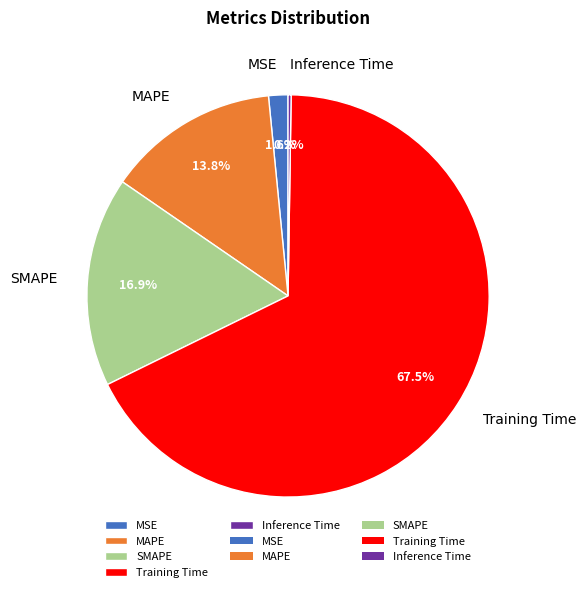

Combined, what portion of the pie is Training Time and MAPE?

81.3%